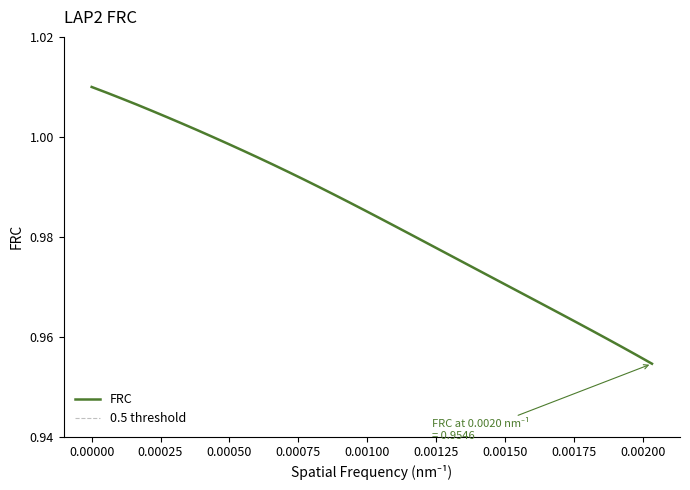

Does the chart have visible grid lines?

No